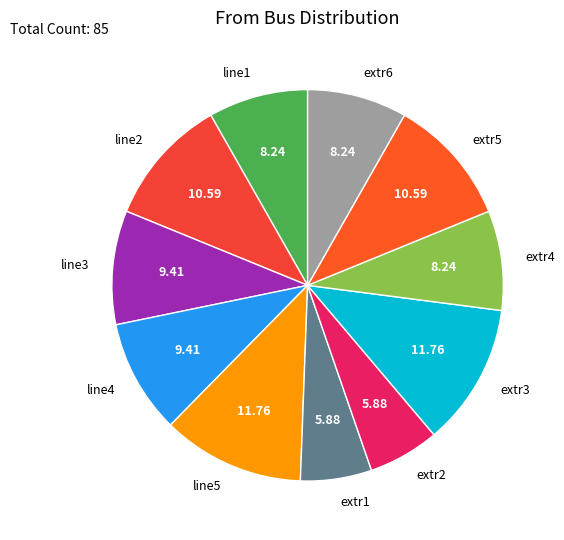

Approximately how many times larger is the value at extr2 compared to line5?

0.5